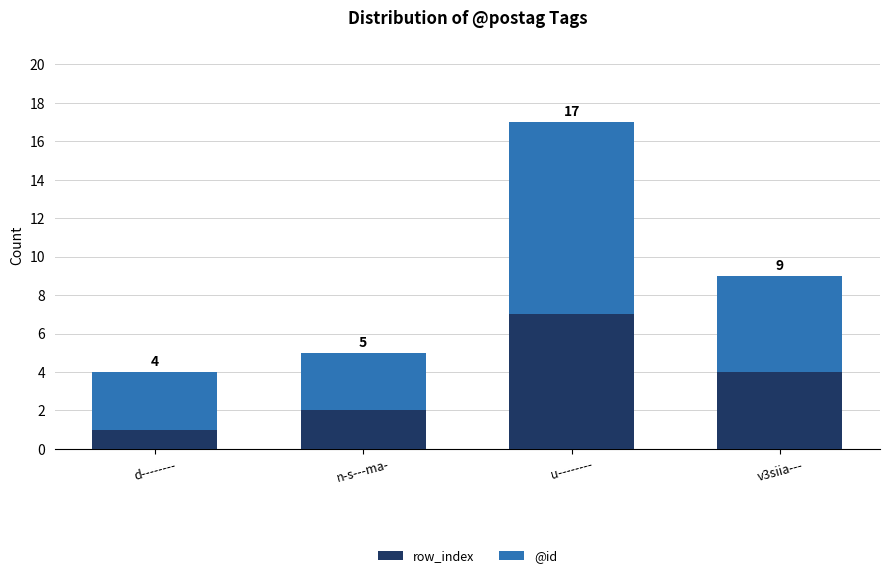

Which category has the highest value in the row_index series?

u--------